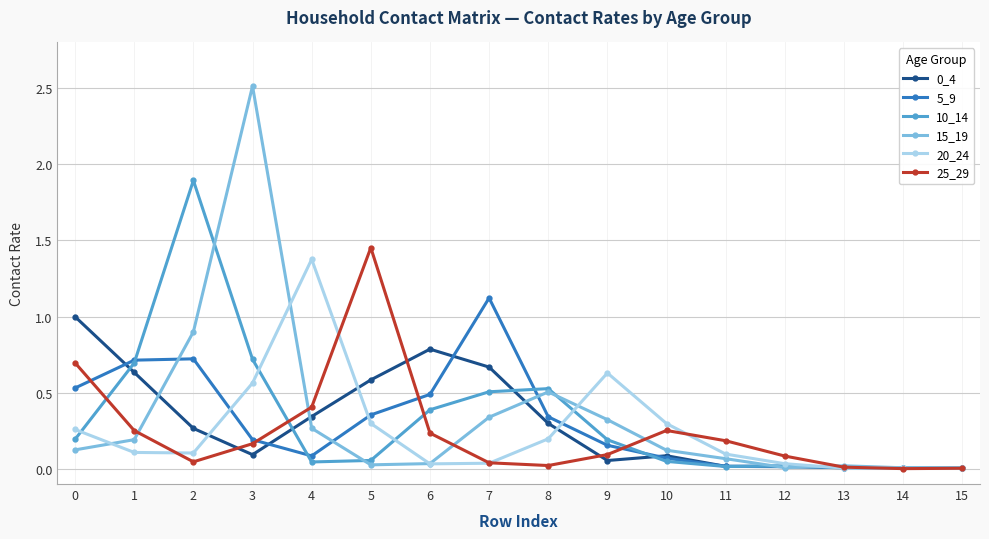

At which category is the sum across all series the highest?

3